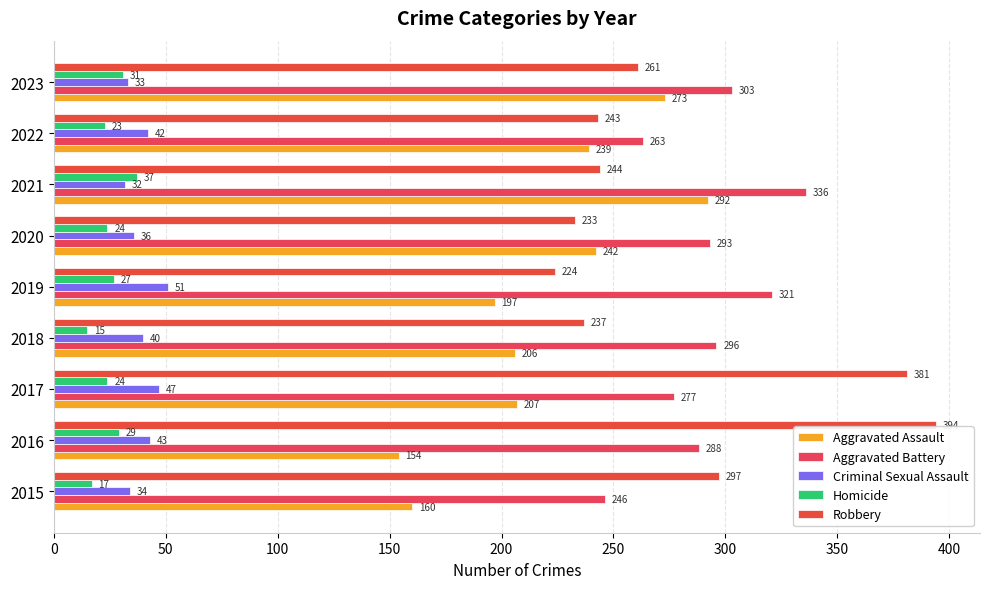

At how many categories does at least one series exceed 82?

9